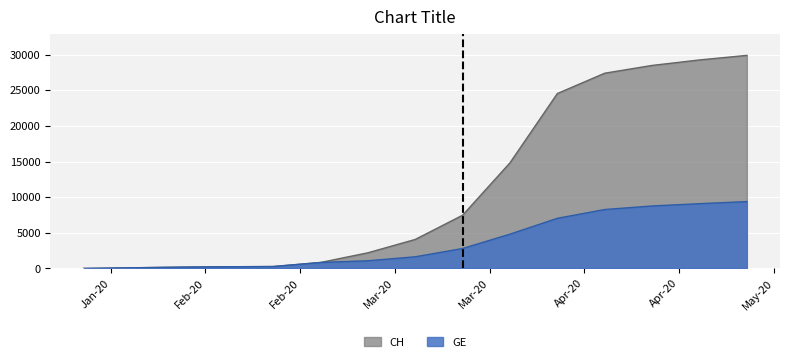

Read the CH value at 2020-01-31, to the nearest 50.

100